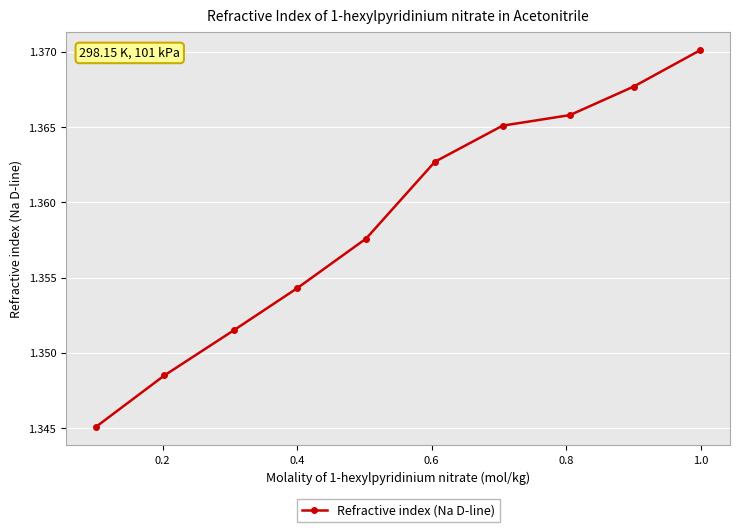

What is the sum of all values?

13.6